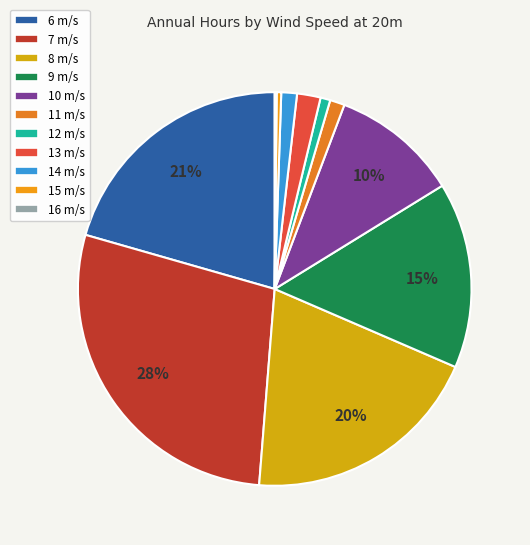

Is there any slice that represents more than half of the pie?

No